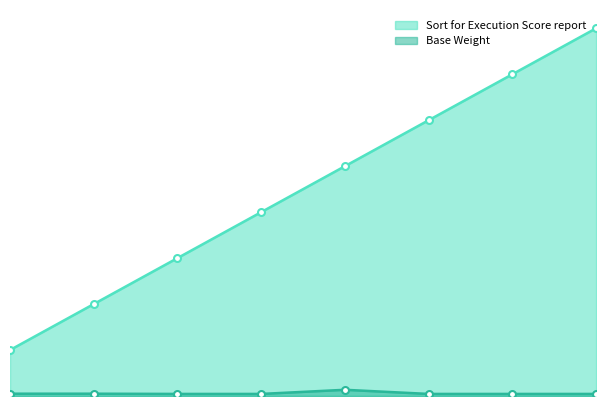

Which series has the largest range (max minus min)?

Sort for Execution Score report